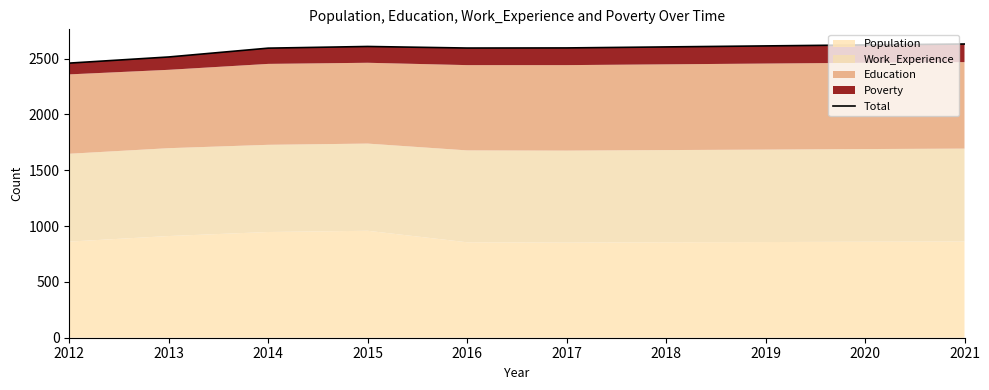

At which category does the chart reach its minimum across all series?

2012